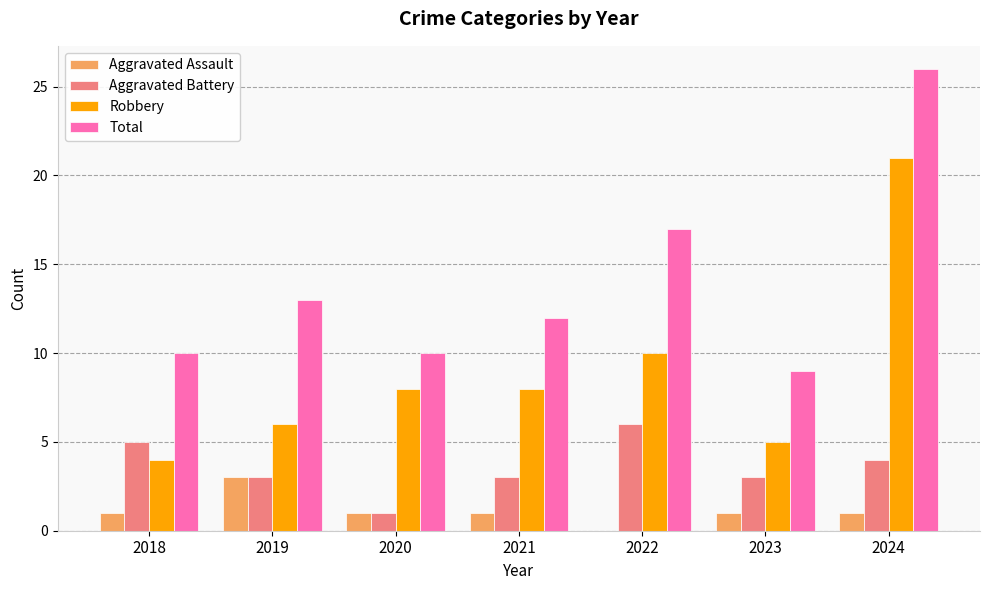

What is the total value across all series at 2022?

33